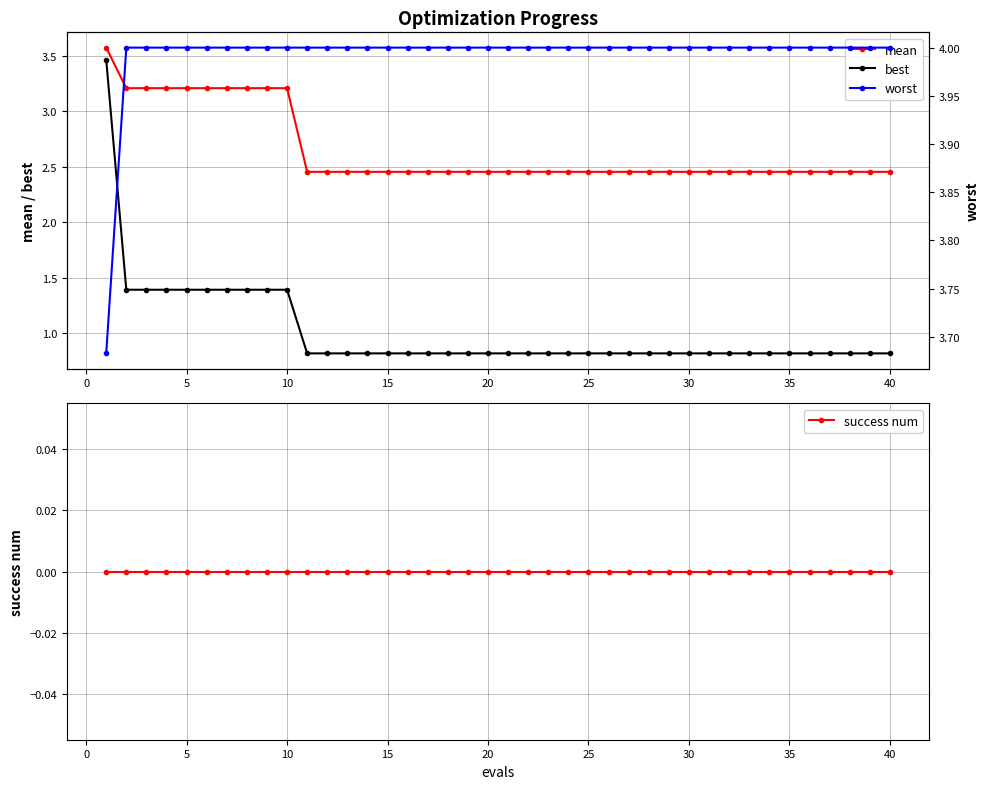

True or false: best and mean intersect in this chart.

False